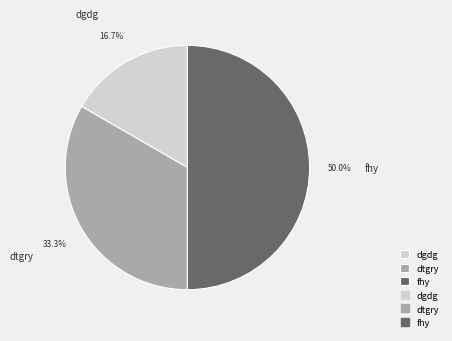

What portion of the pie excludes fhy?

50.0%